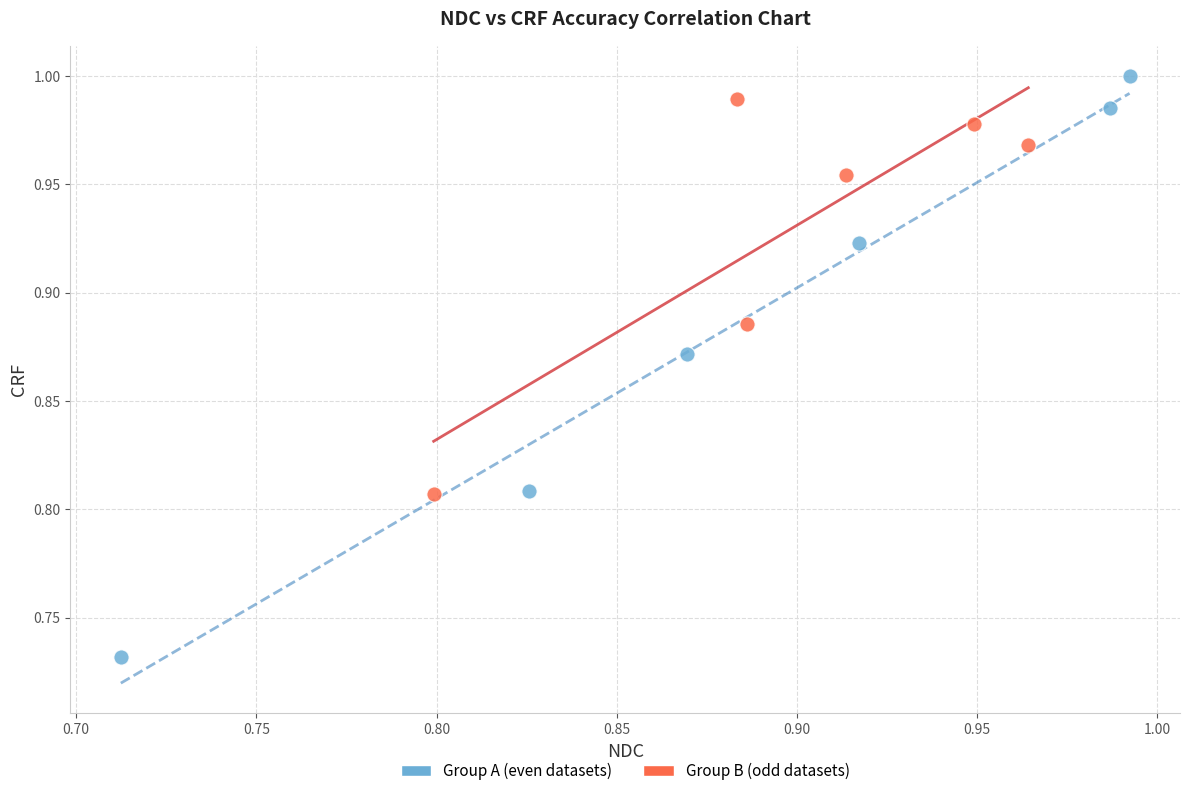

Which series contains the lowest Y value?

Group A (even datasets)